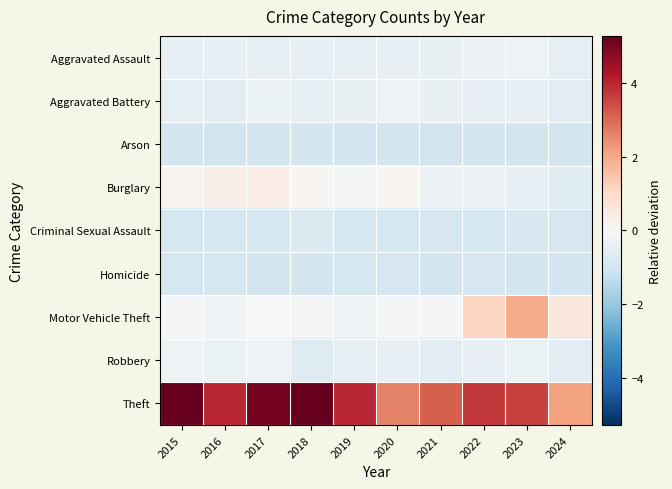

What is the spread (max minus min) of values at 2023?

4.6